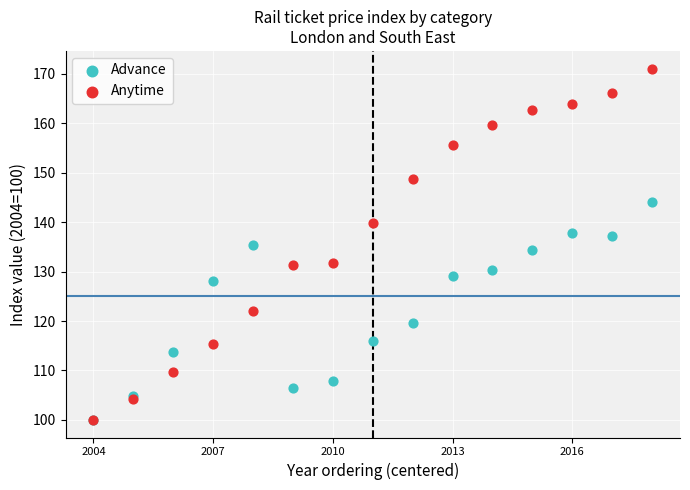

What are all the series names shown in the legend?

Advance, Anytime